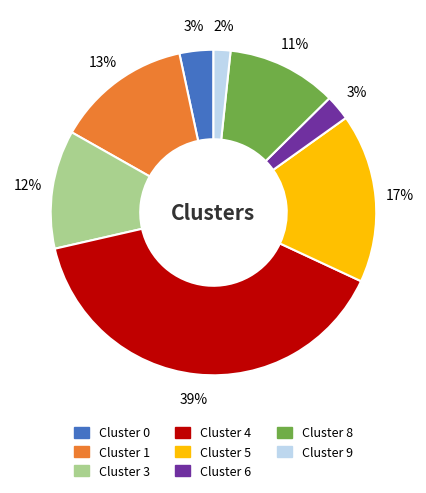

Is the sum of Cluster 5 and Cluster 8 greater than half?

No